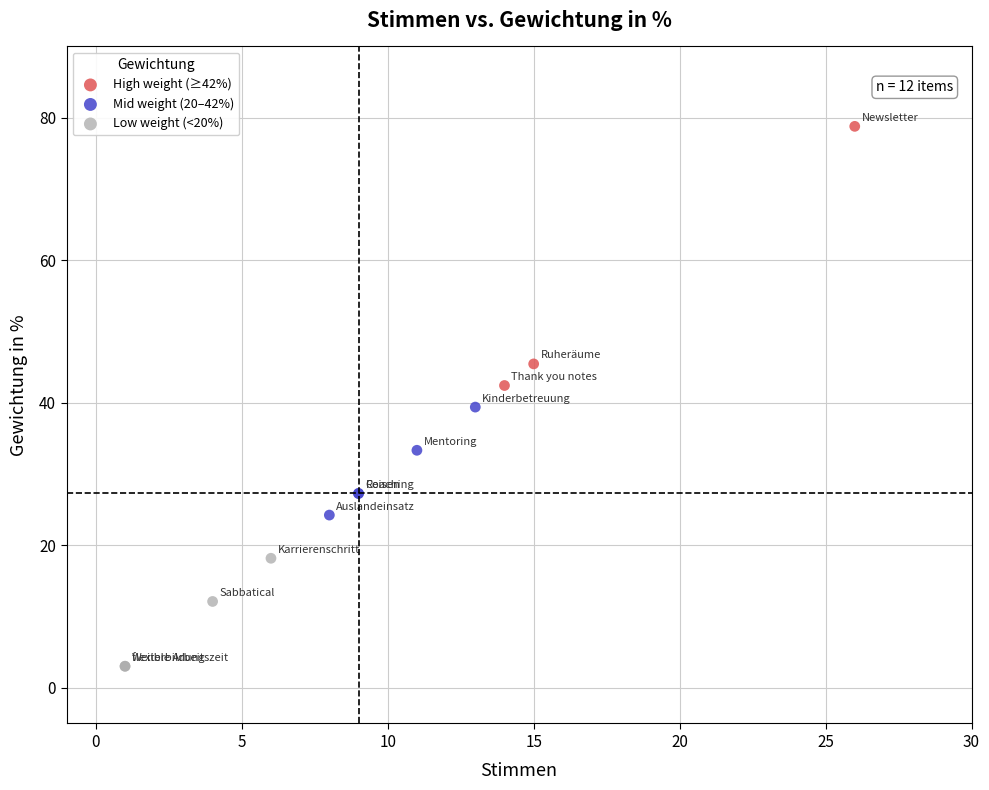

Which series reaches the maximum Y coordinate?

High weight (≥42%)